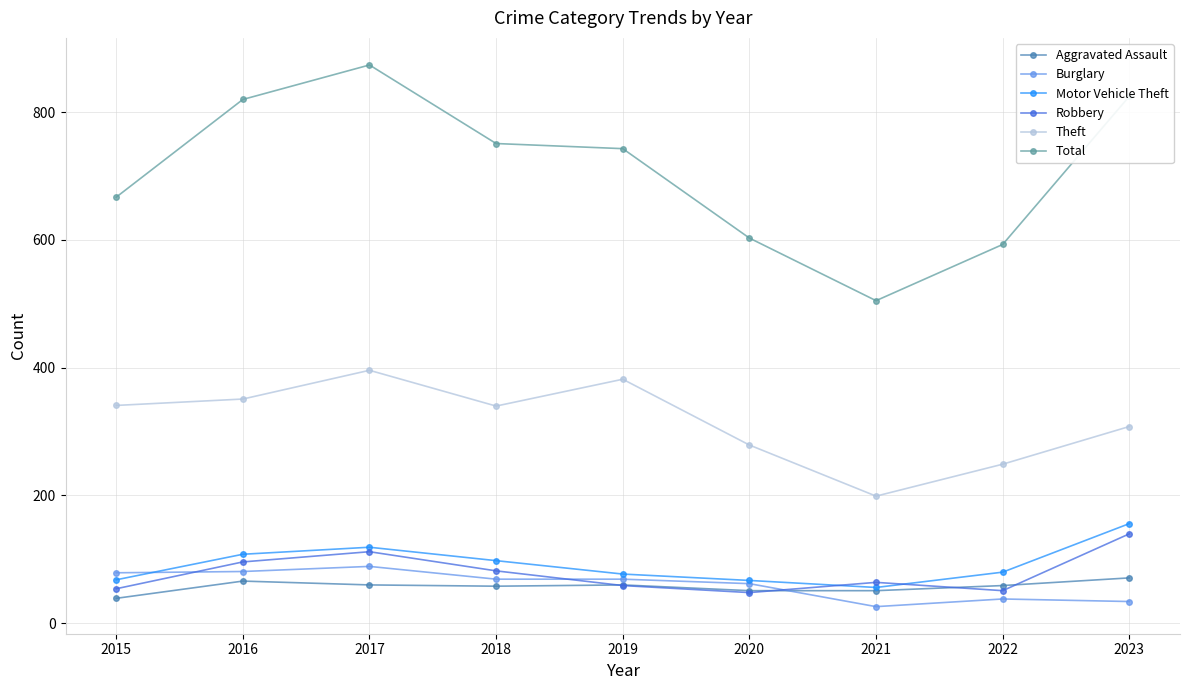

At which category does Total reach its first local peak?

2017